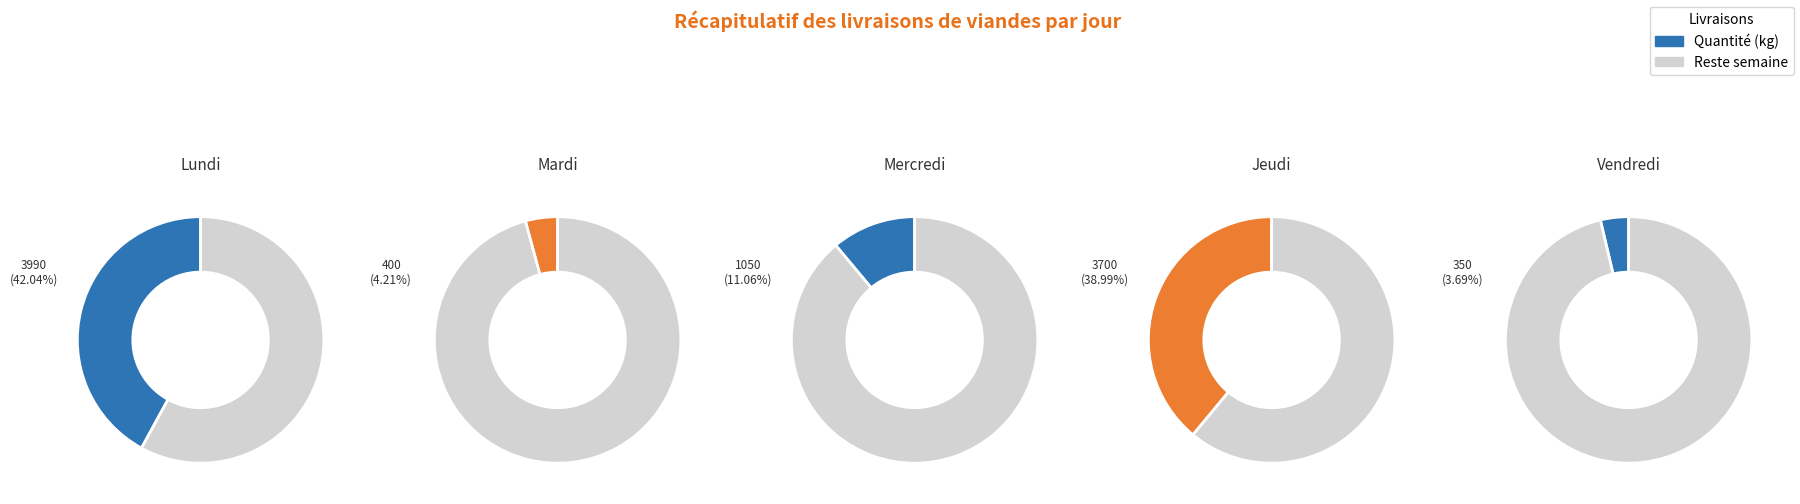

Is the sum of Total Vendredi and Total Mercredi greater than half?

No